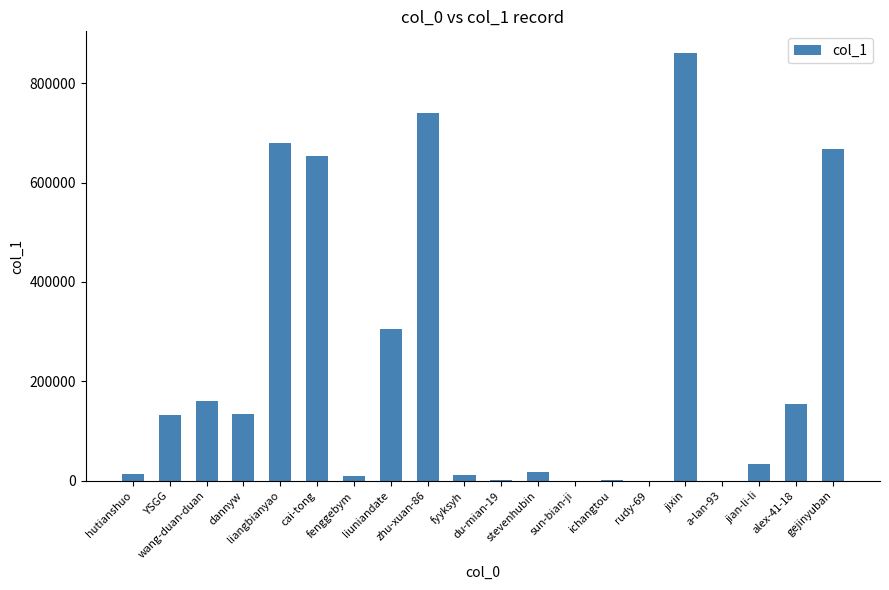

What is the greatest value displayed?

861091